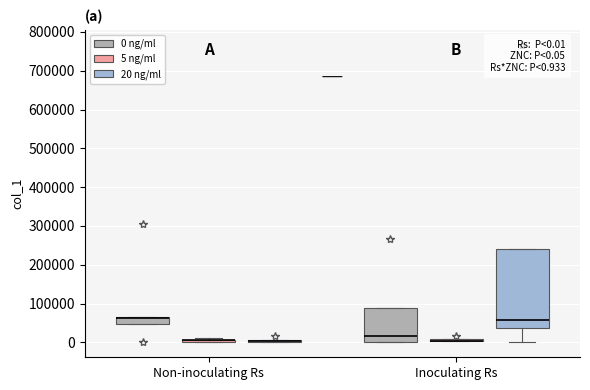

Which box is the tallest, from its lower edge to its upper edge?

Inoculating Rs (20 ng/ml)